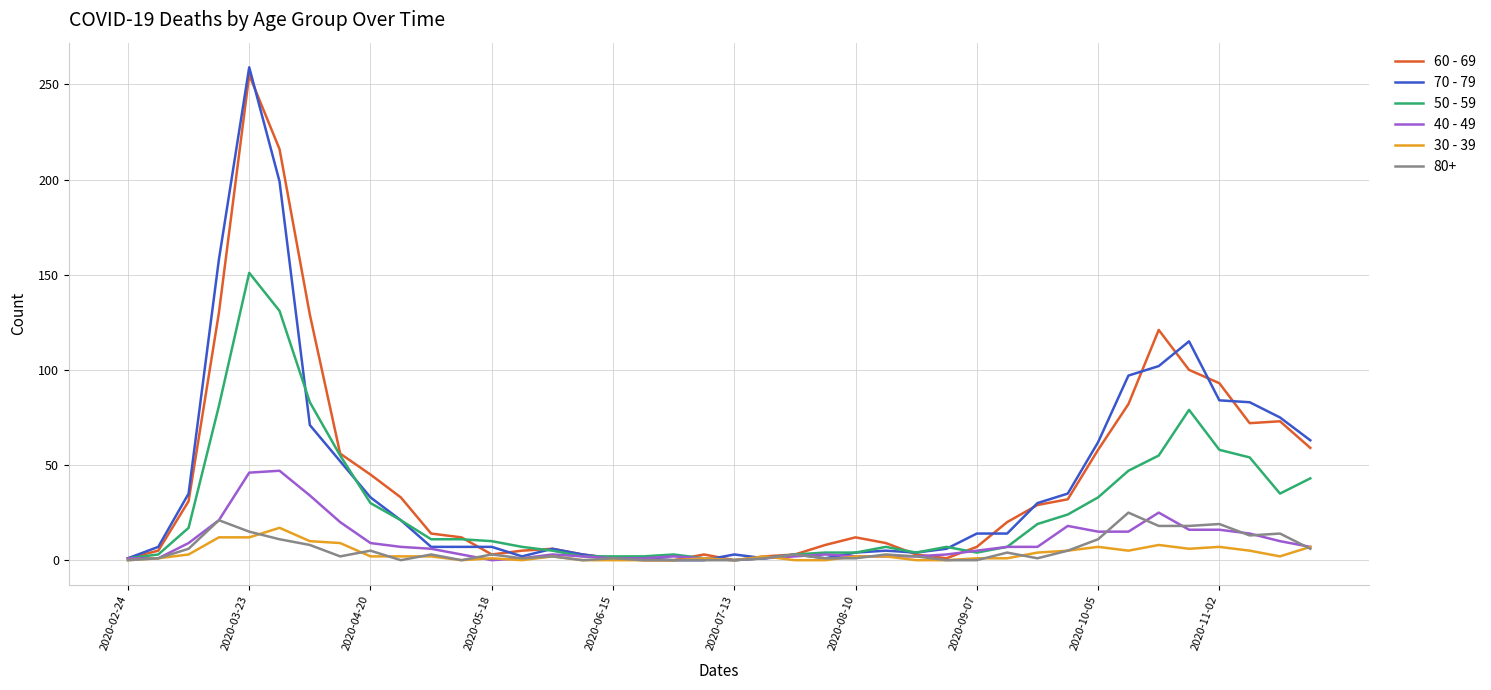

What is the greatest value displayed?

259